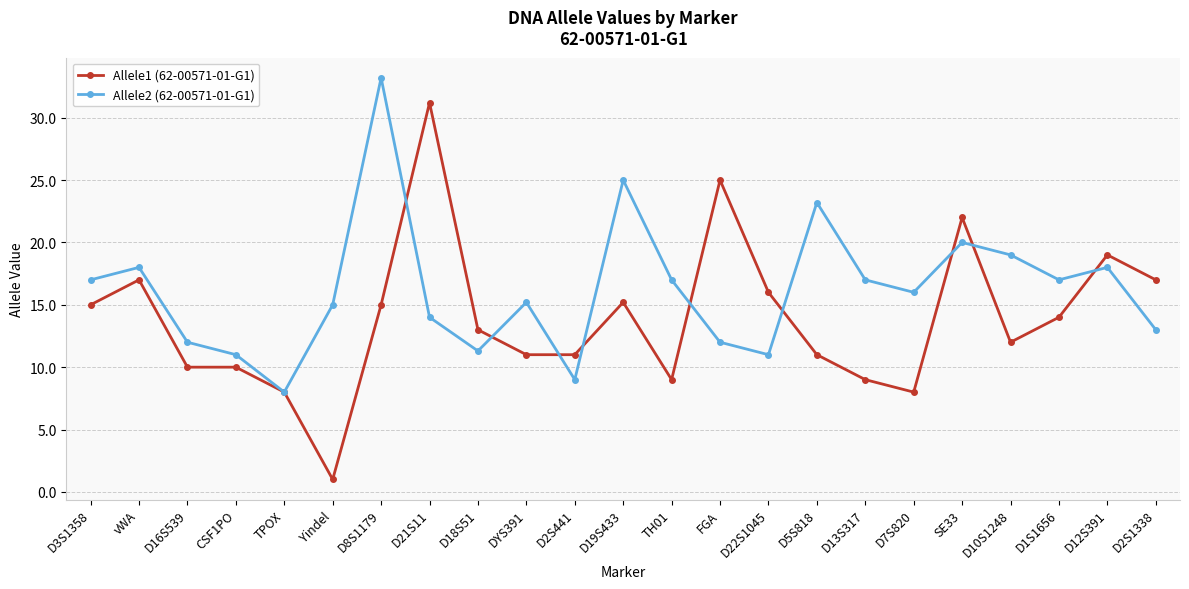

Reading right to left, list all the values displayed in this chart.

Allele1 (62-00571-01-G1): D2S1338=17.0	D12S391=19.0	D1S1656=14.0	D10S1248=12.0	SE33=22.0	D7S820=8.0	D13S317=9.0	D5S818=11.0	D22S1045=16.0	FGA=25.0	TH01=9.0	D19S433=15.2	D2S441=11.0	DYS391=11.0	D18S51=13.0	D21S11=31.2	D8S1179=15.0	Yindel=1.0	TPOX=8.0	CSF1PO=10.0	D16S539=10.0	vWA=17.0	D3S1358=15.0
Allele2 (62-00571-01-G1): D2S1338=13.0	D12S391=18.0	D1S1656=17.0	D10S1248=19.0	SE33=20.0	D7S820=16.0	D13S317=17.0	D5S818=23.2	D22S1045=11.0	FGA=12.0	TH01=17.0	D19S433=25.0	D2S441=9.0	DYS391=15.2	D18S51=11.3	D21S11=14.0	D8S1179=33.2	Yindel=15.0	TPOX=8.0	CSF1PO=11.0	D16S539=12.0	vWA=18.0	D3S1358=17.0